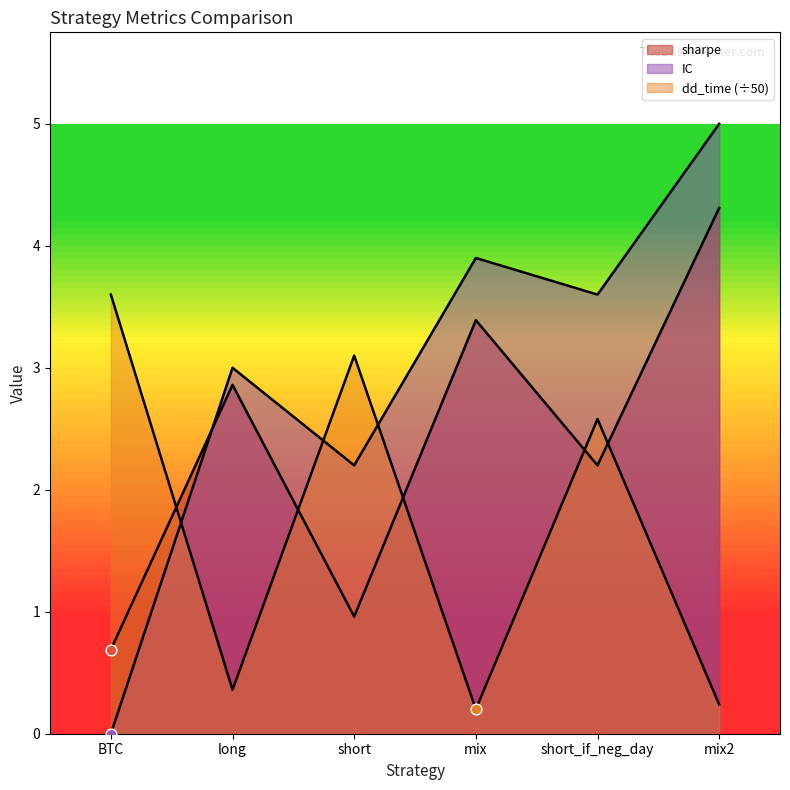

At how many categories does at least one series exceed 2?

6